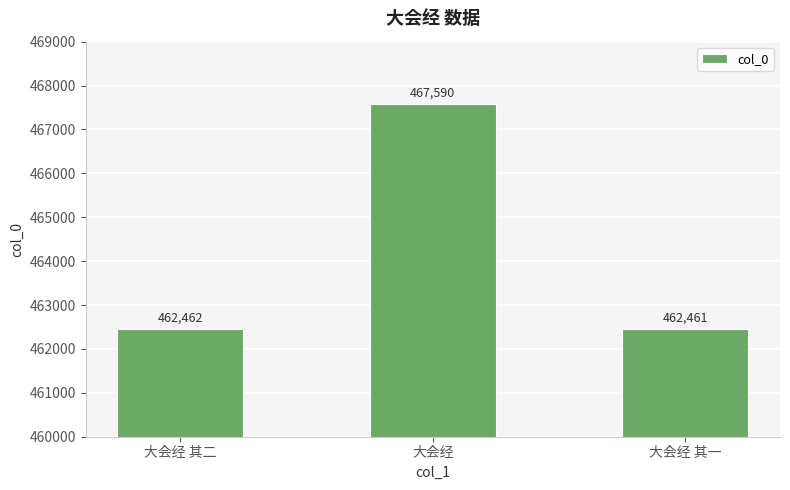

The chart shows a value of 462461 at 大会经 其一. True or false?

True